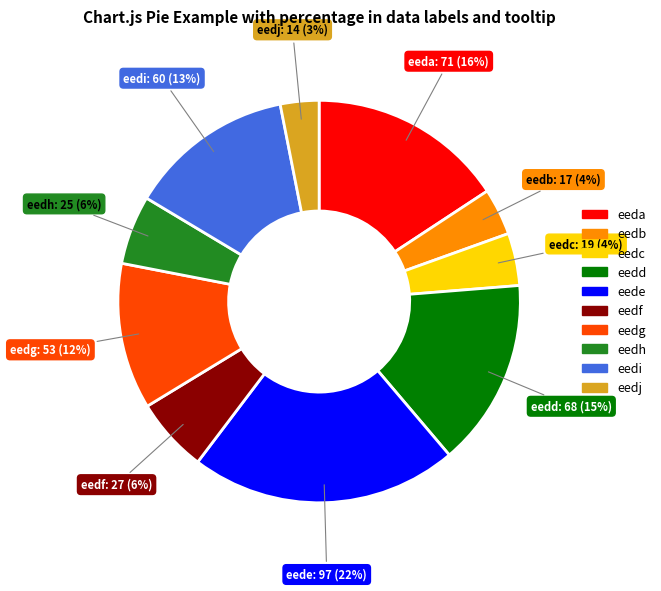

Do eedi and eedb together represent more than half of the pie?

No